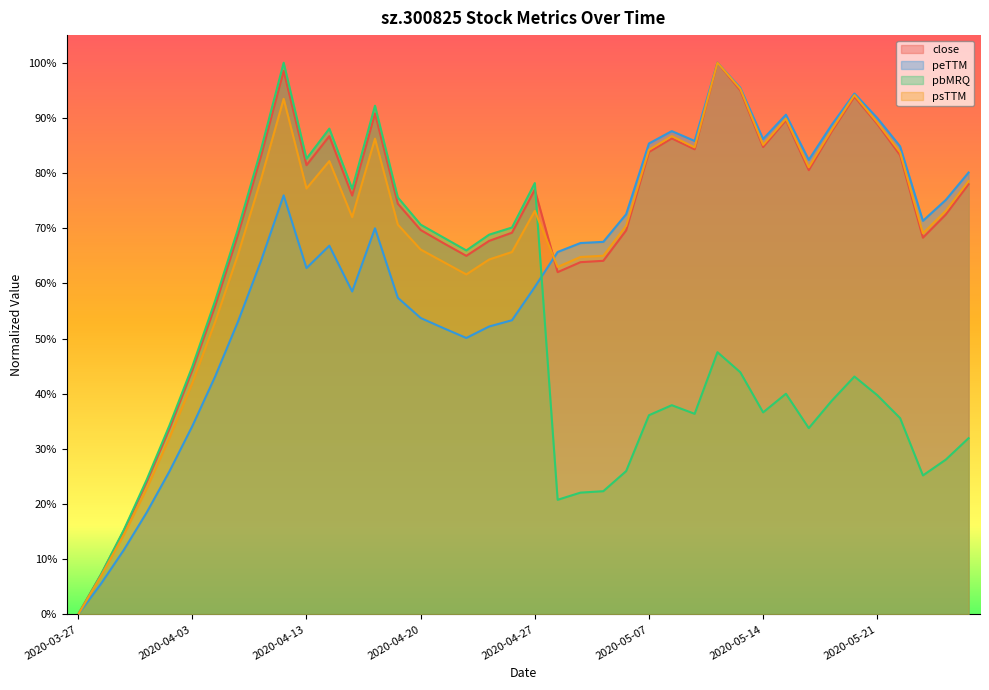

At which label does peTTM reach its minimum?

2020-03-27